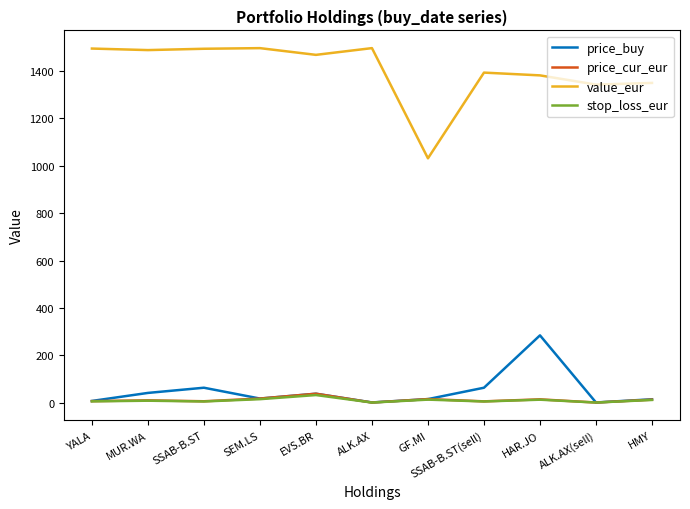

True or false: price_buy has a value of 487.4 at HAR.JO.

False